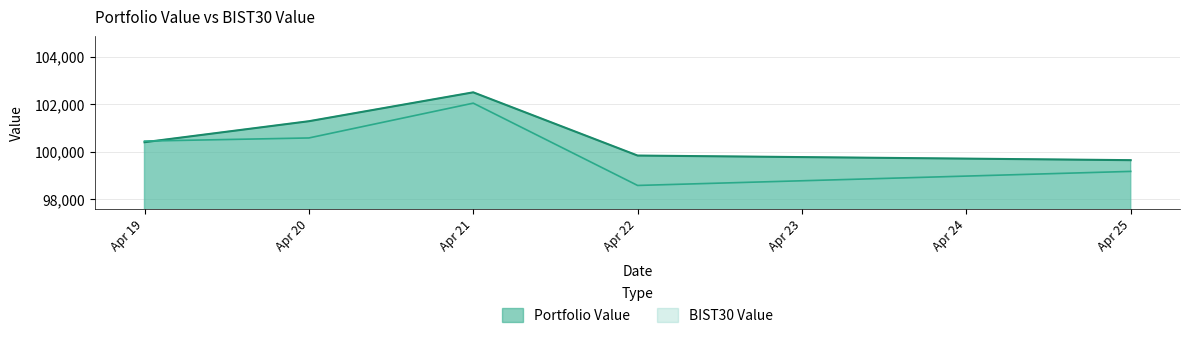

Is it true that Portfolio Value equals 130666.8 at Apr 25?

False